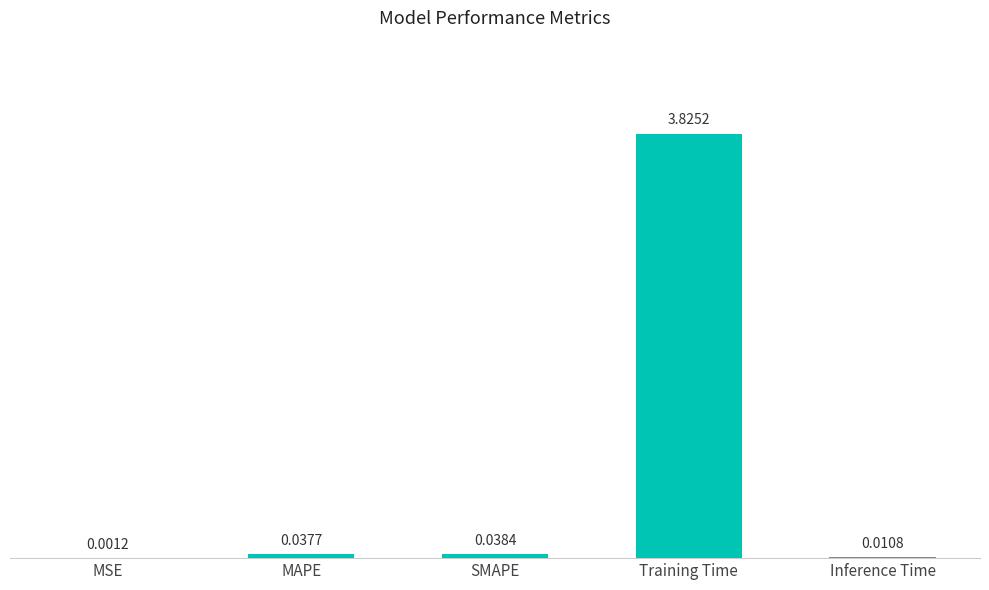

What is the sum of all values?

3.9